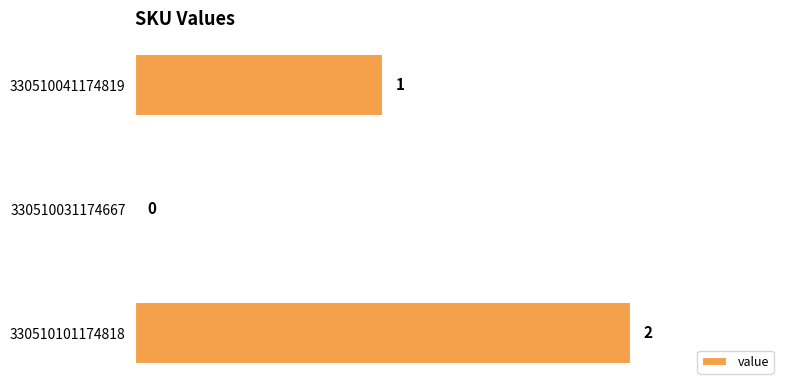

Which has a higher value, 330510101174818 or 330510031174667?

330510101174818